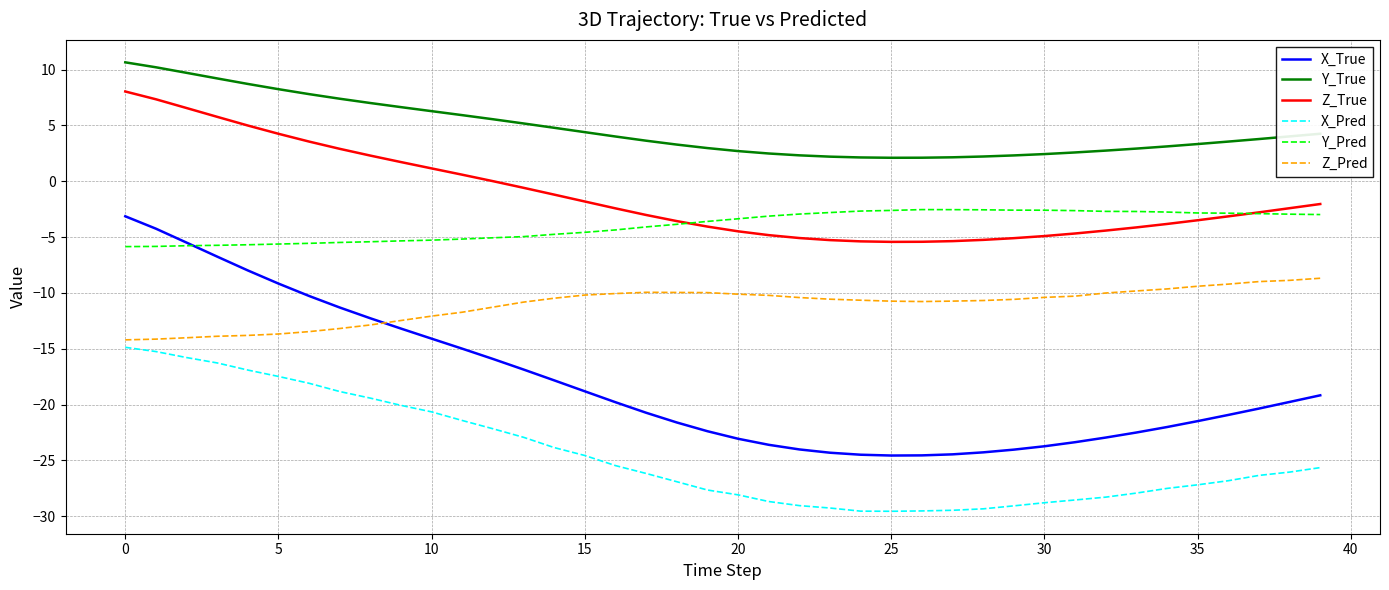

Which series has the largest total across all categories?

Y_True